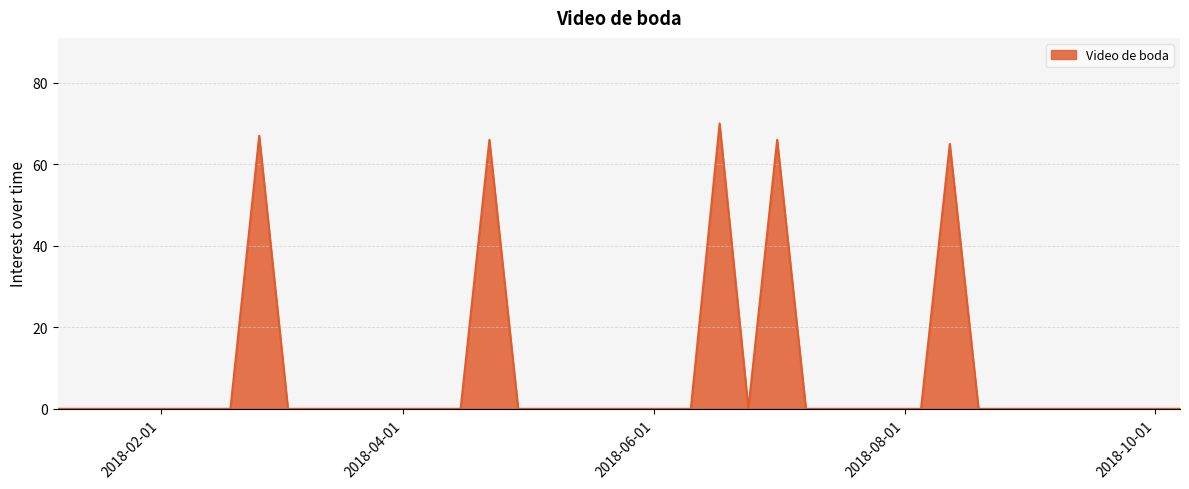

What is the maximum value shown in the chart?

70